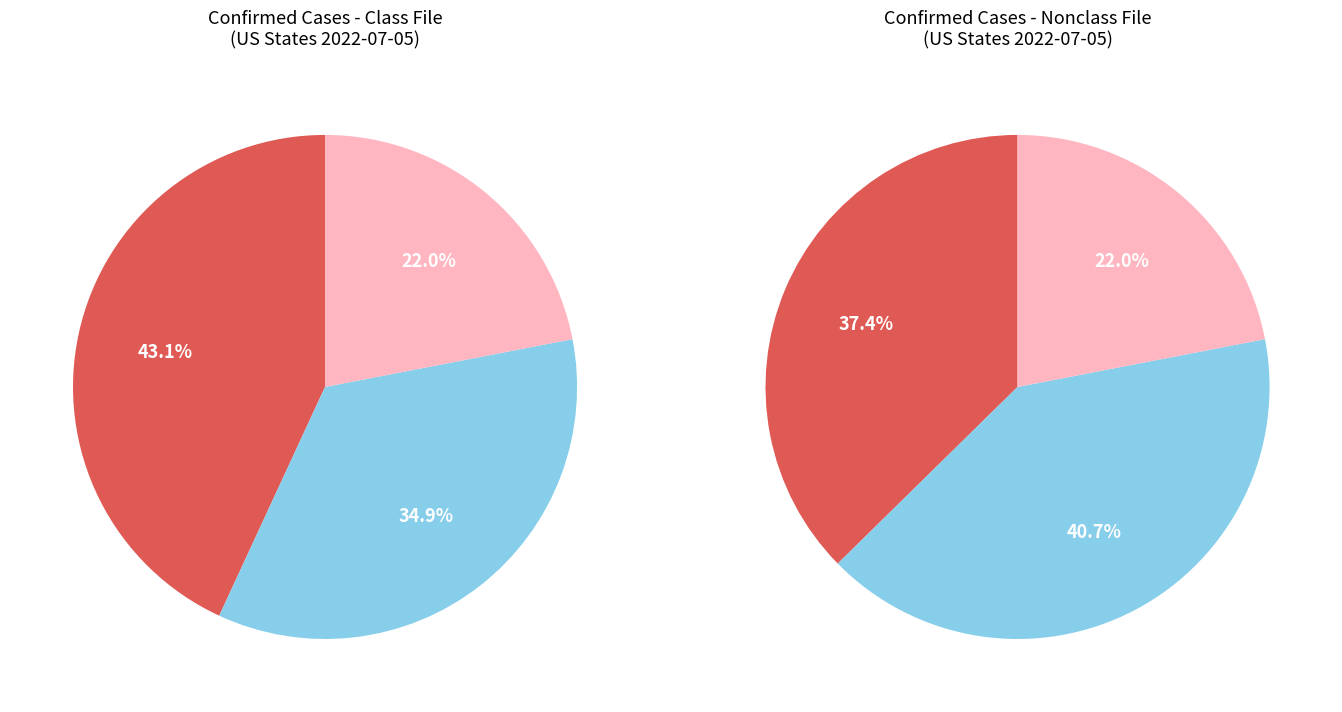

What is the largest slice in the pie chart?

California